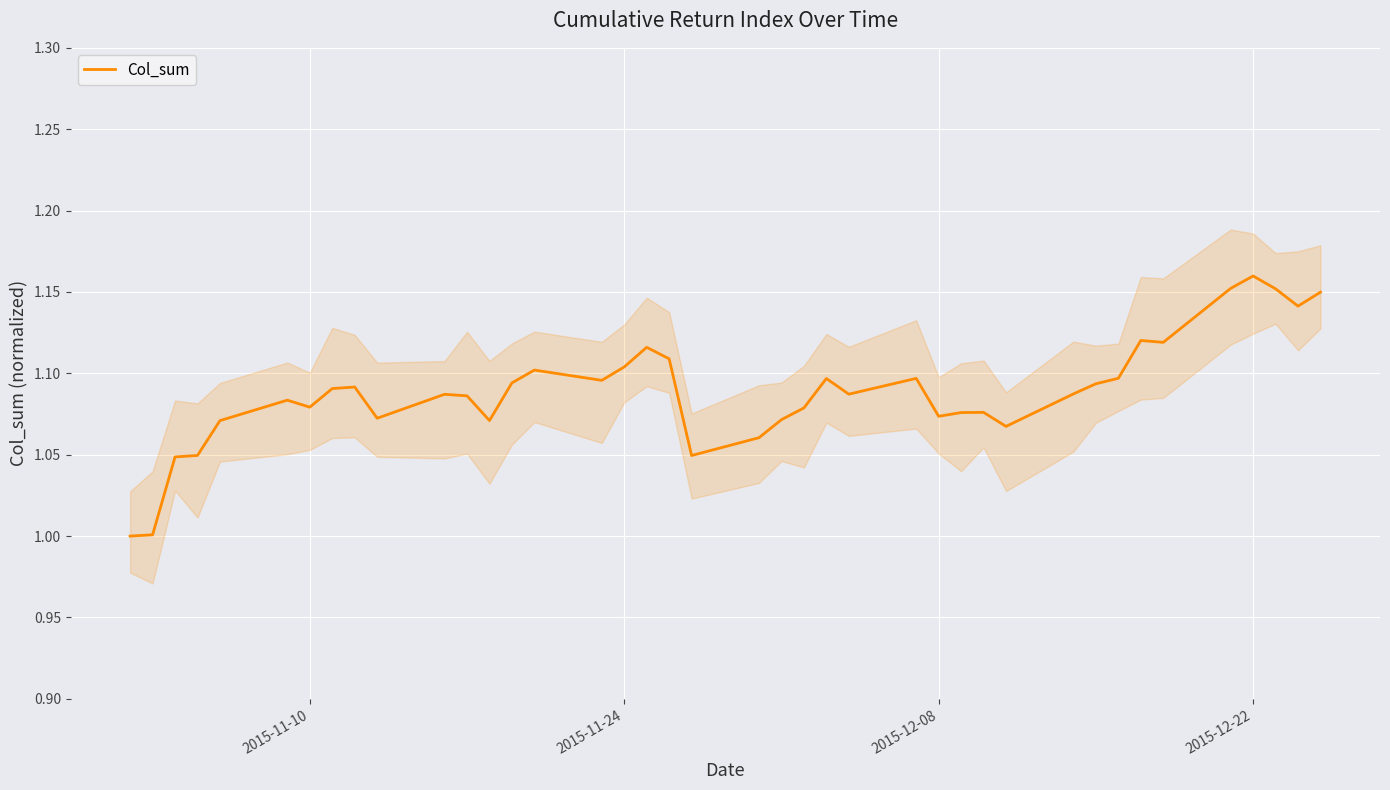

What is the greatest value displayed?

1.2